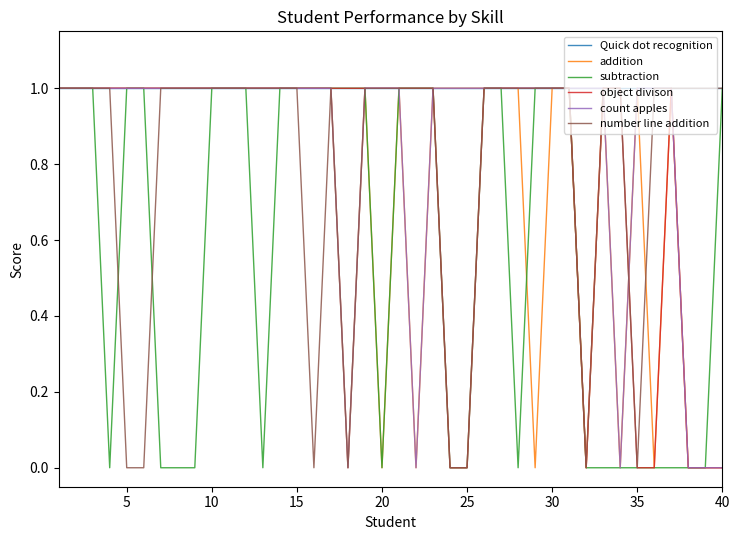

What are all the series names shown in the legend?

Quick dot recognition, addition, subtraction, object divison, count apples, number line addition